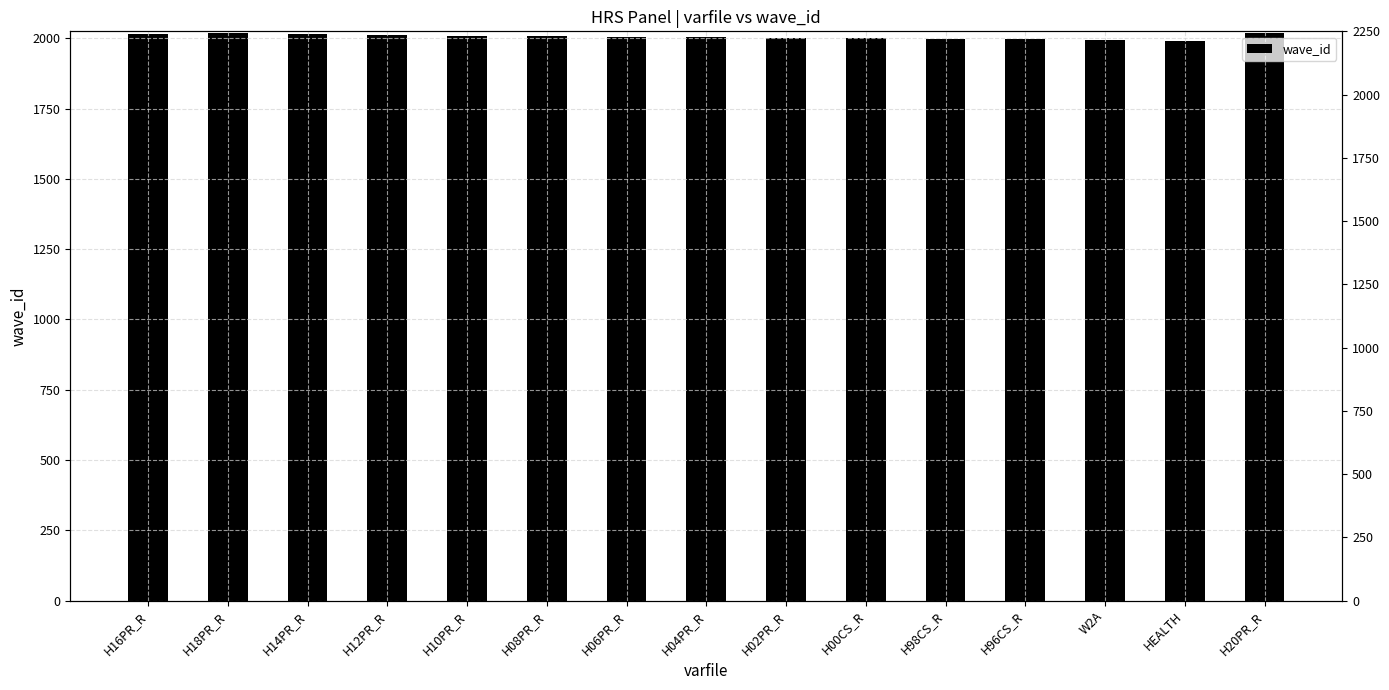

At which label is the value closest to 2006?

H06PR_R